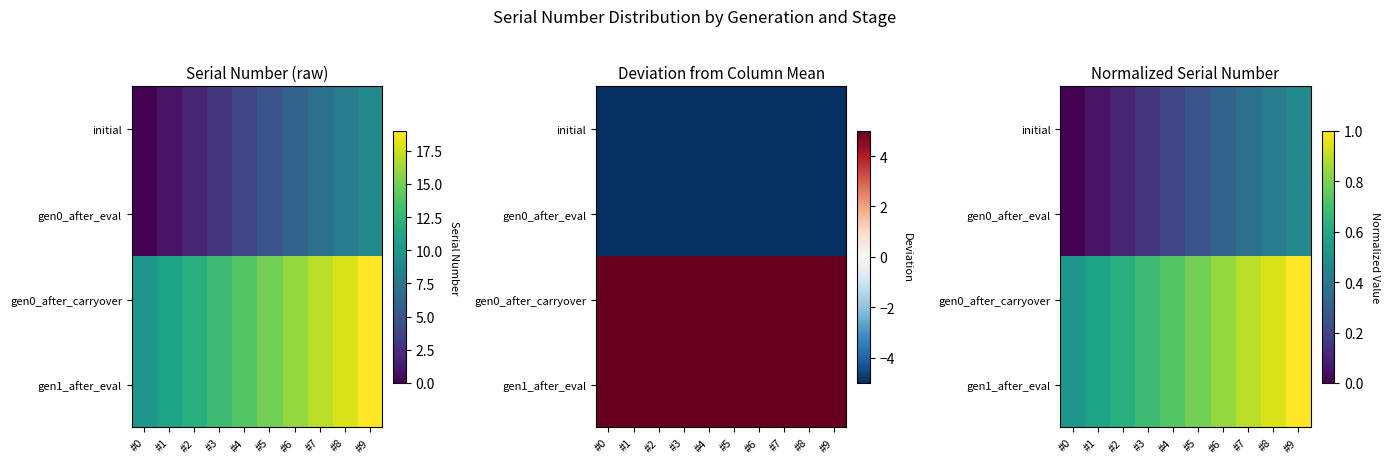

Which series has the largest range (max minus min)?

gen0_after_carryover